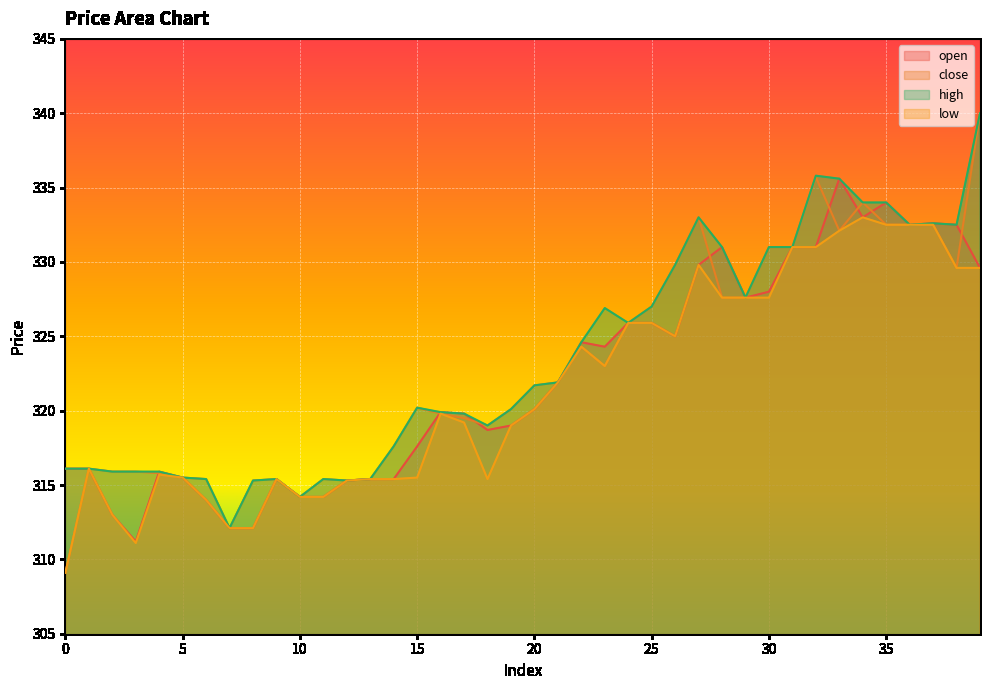

The value of close at 12 is 315.3. True or false?

True